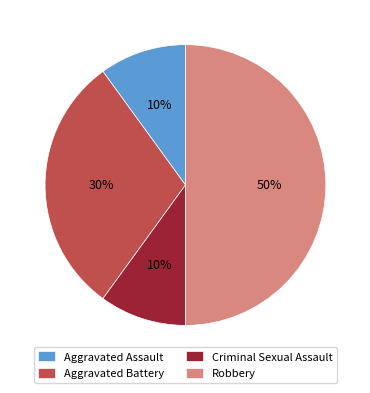

Combined, do Criminal Sexual Assault and Robbery account for over 50%?

Yes